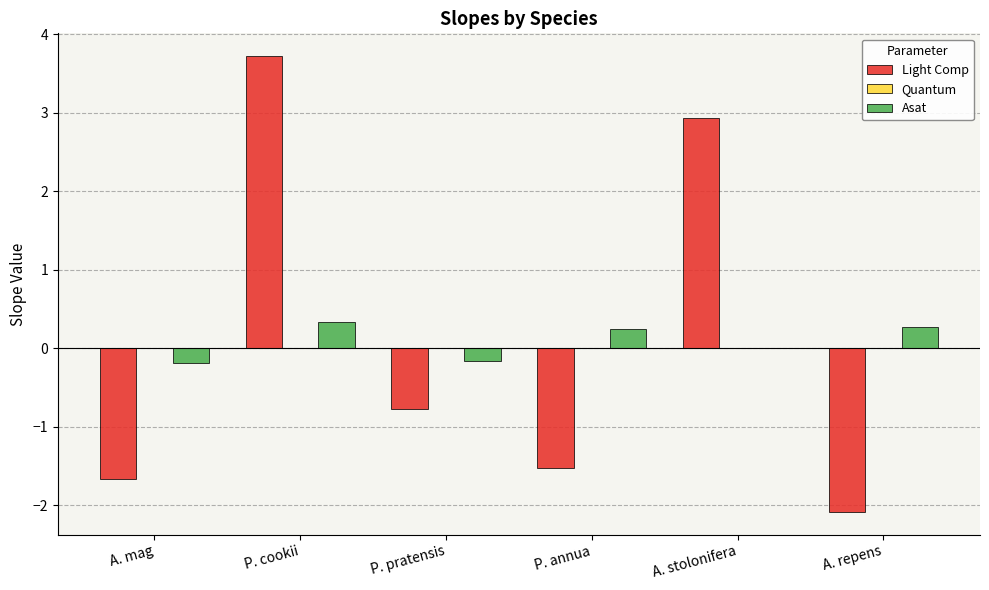

What is the maximum value for Light Comp?

3.7